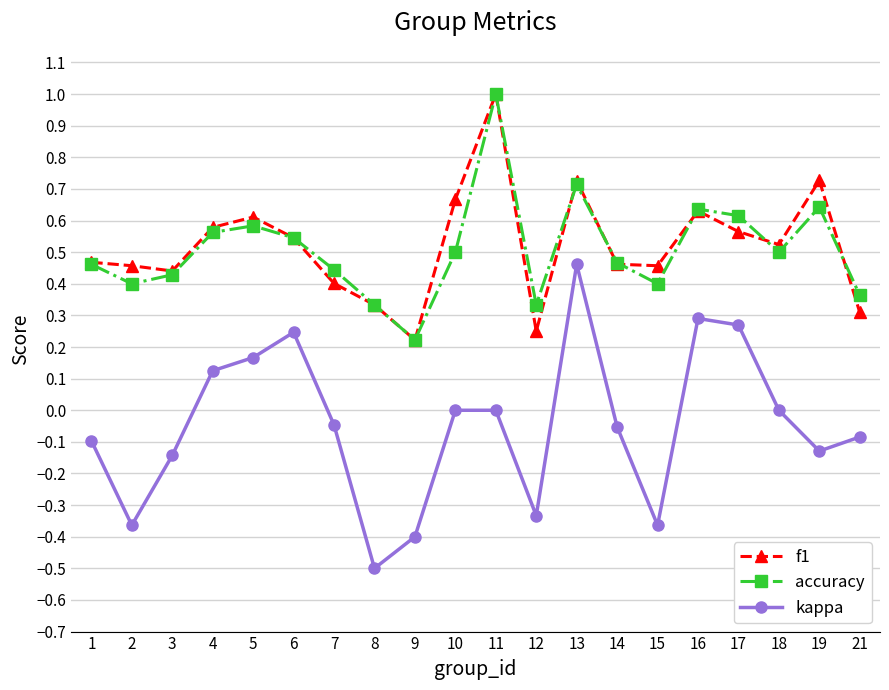

What is the greatest value displayed?

1.0